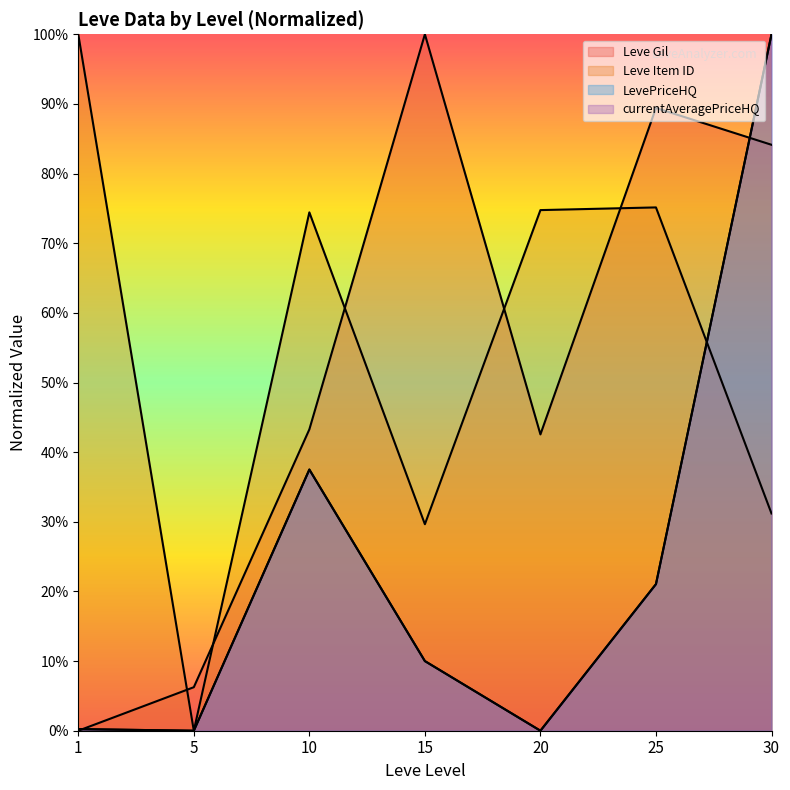

How many lines are shown in the chart?

4